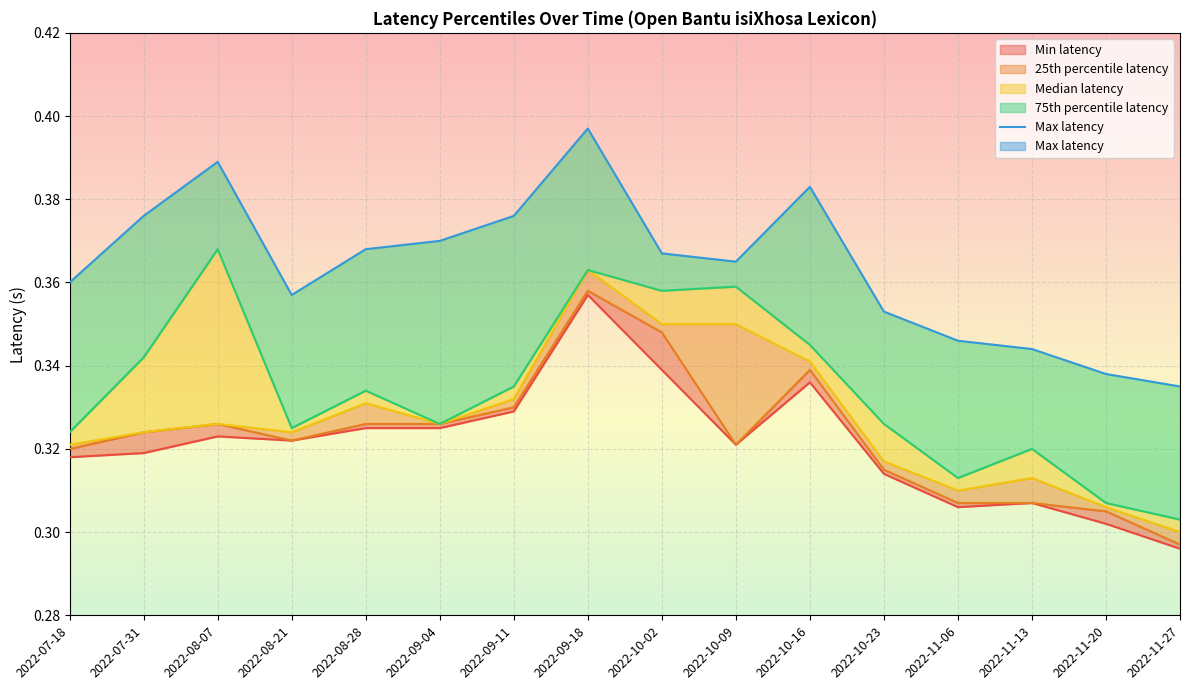

What is the label of the 1st point from the left?

2022-07-18